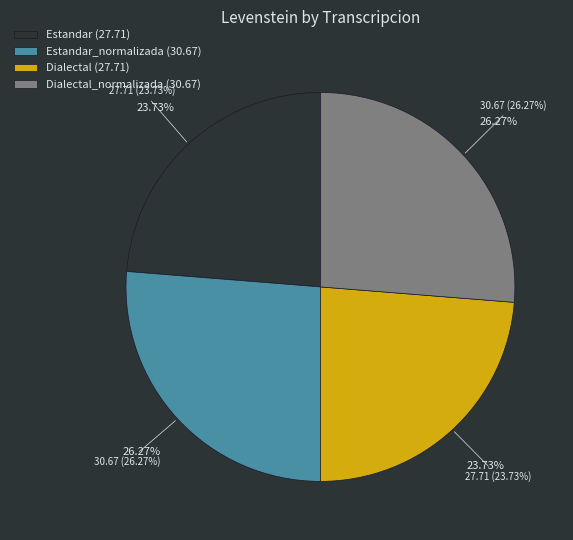

Is it true that Dialectal is 24% of the pie?

True